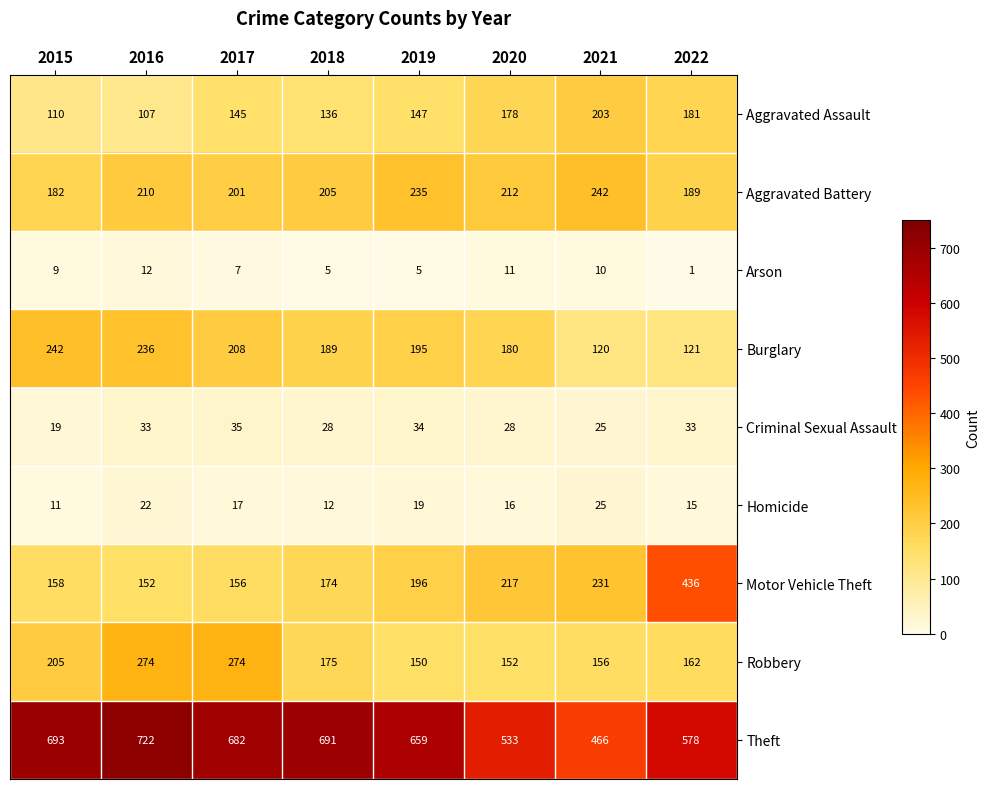

What is the average value of the Aggravated Battery series?

210